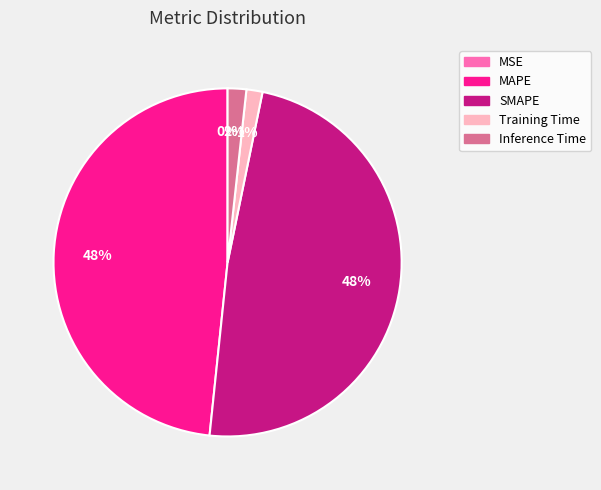

To the nearest percent, what is the average slice percentage?

20%